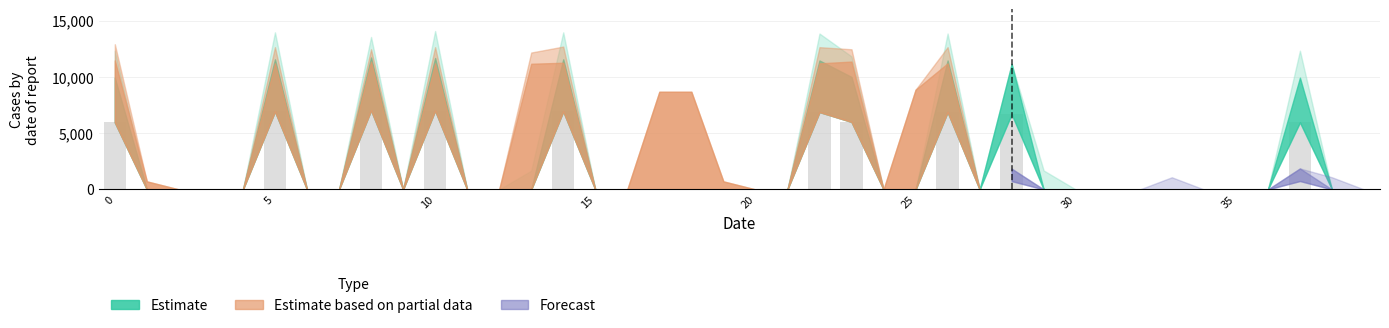

What is the greatest value displayed?

7038.6